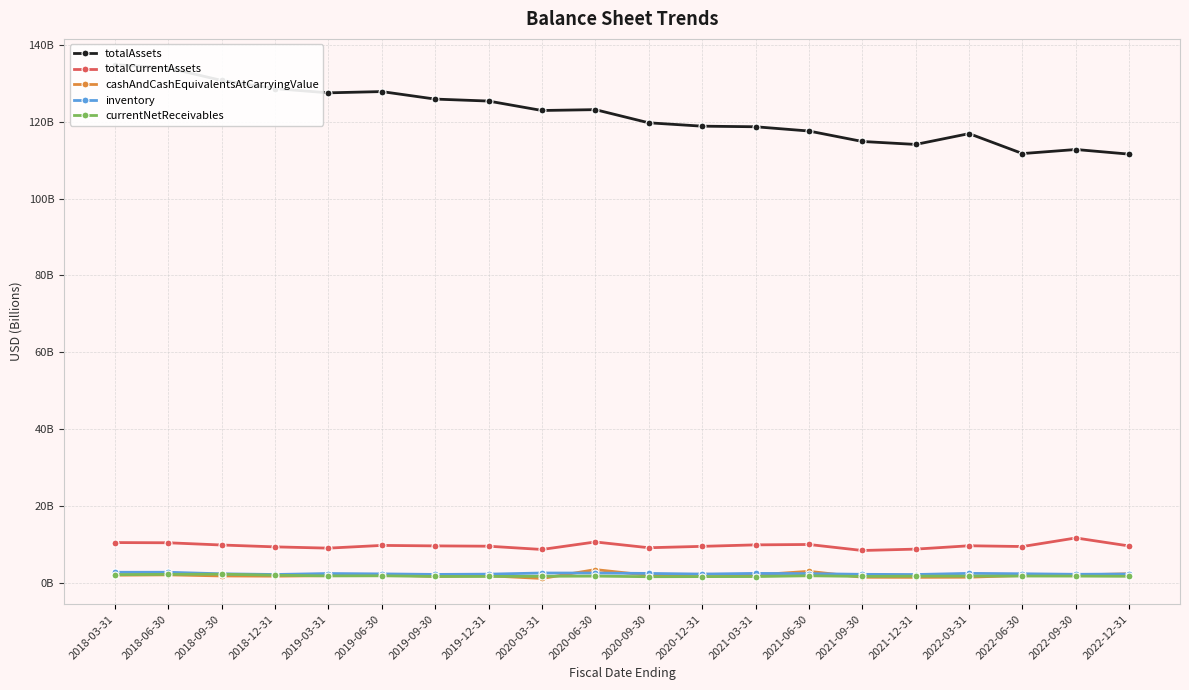

Between 2018-09-30 and 2022-12-31, which series saw the biggest shift?

totalAssets